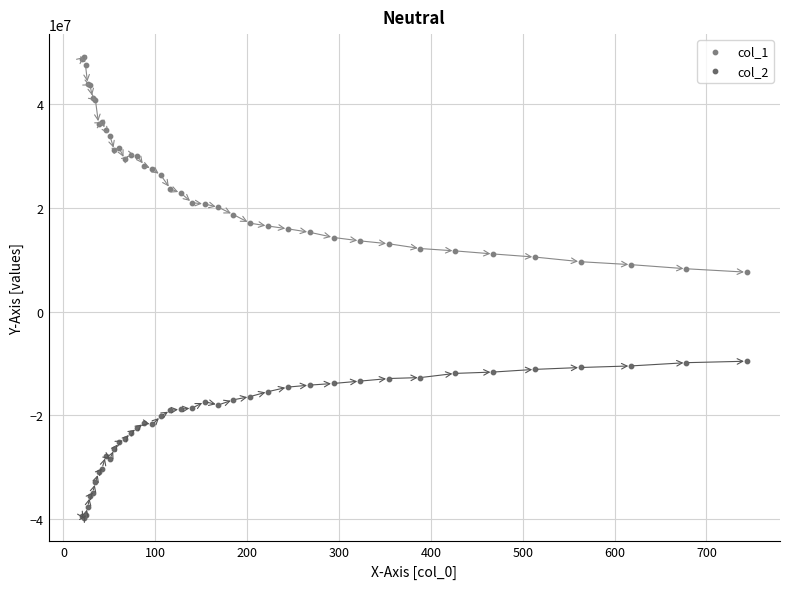

Which series contains the lowest Y value?

col_2